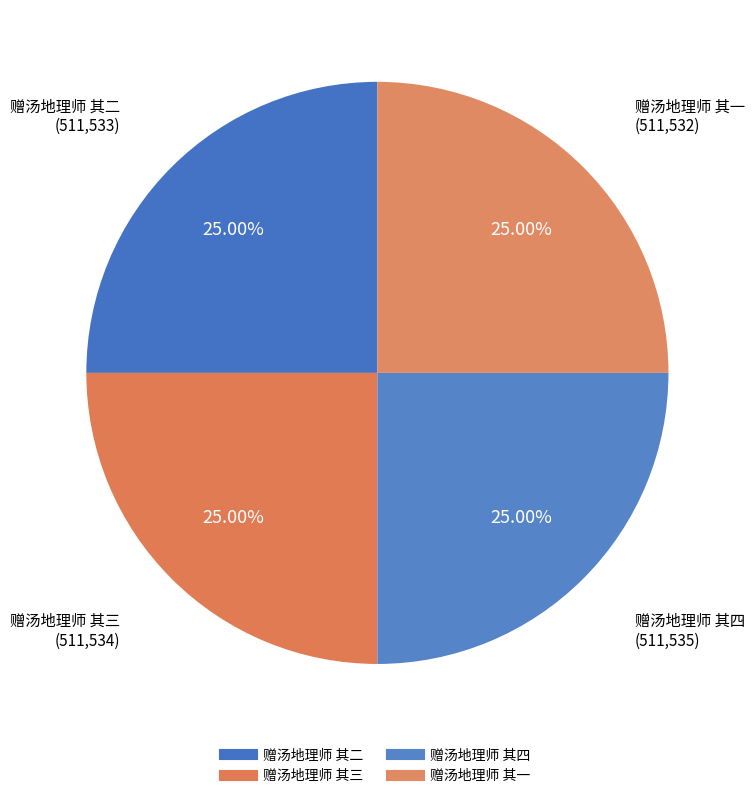

Between 赠汤地理师 其一 and 赠汤地理师 其四, which is larger?

赠汤地理师 其四